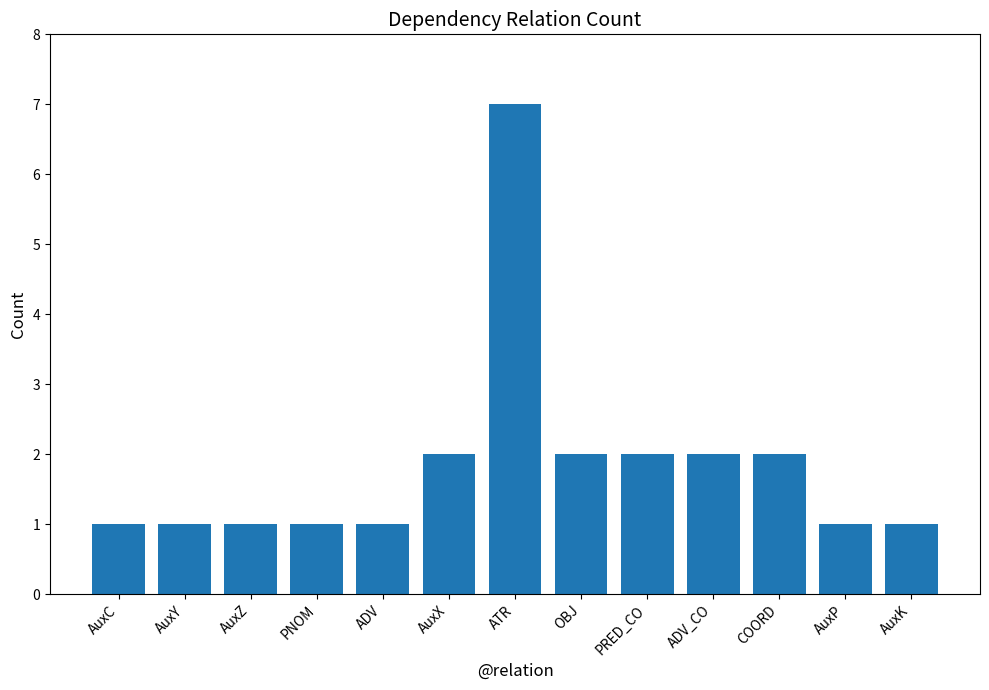

What is the minimum value shown in the chart?

1